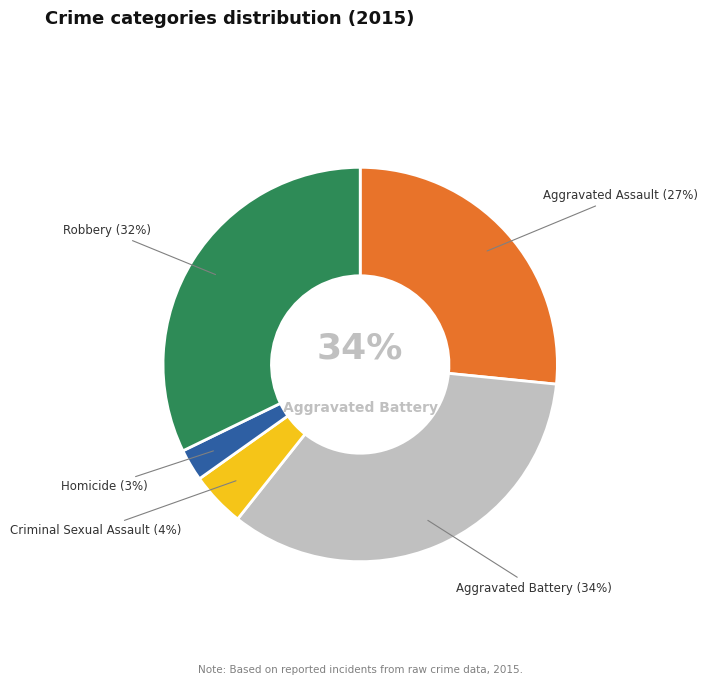

Is there any slice that represents more than half of the pie?

No